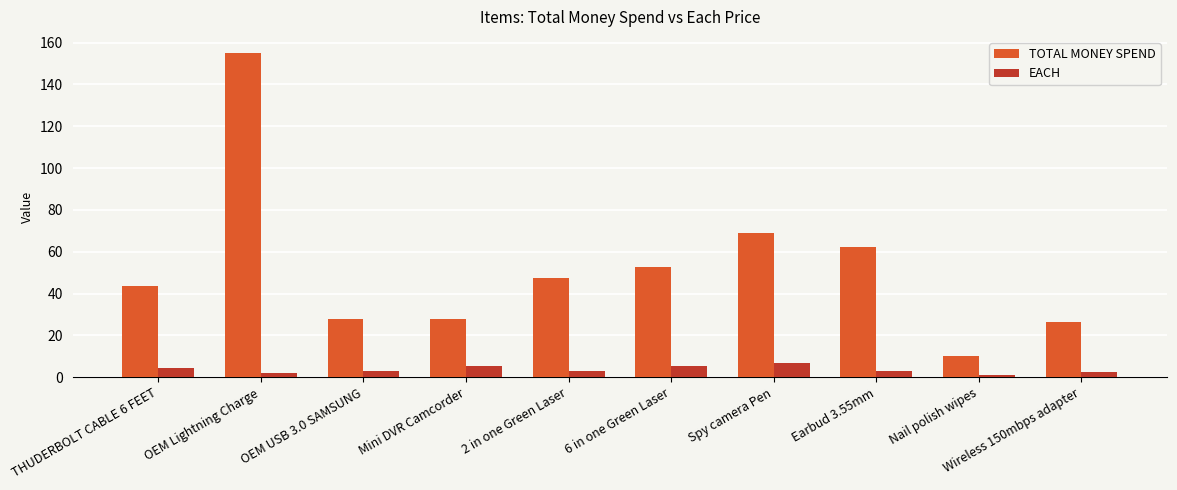

At how many categories does at least one series exceed 71?

1